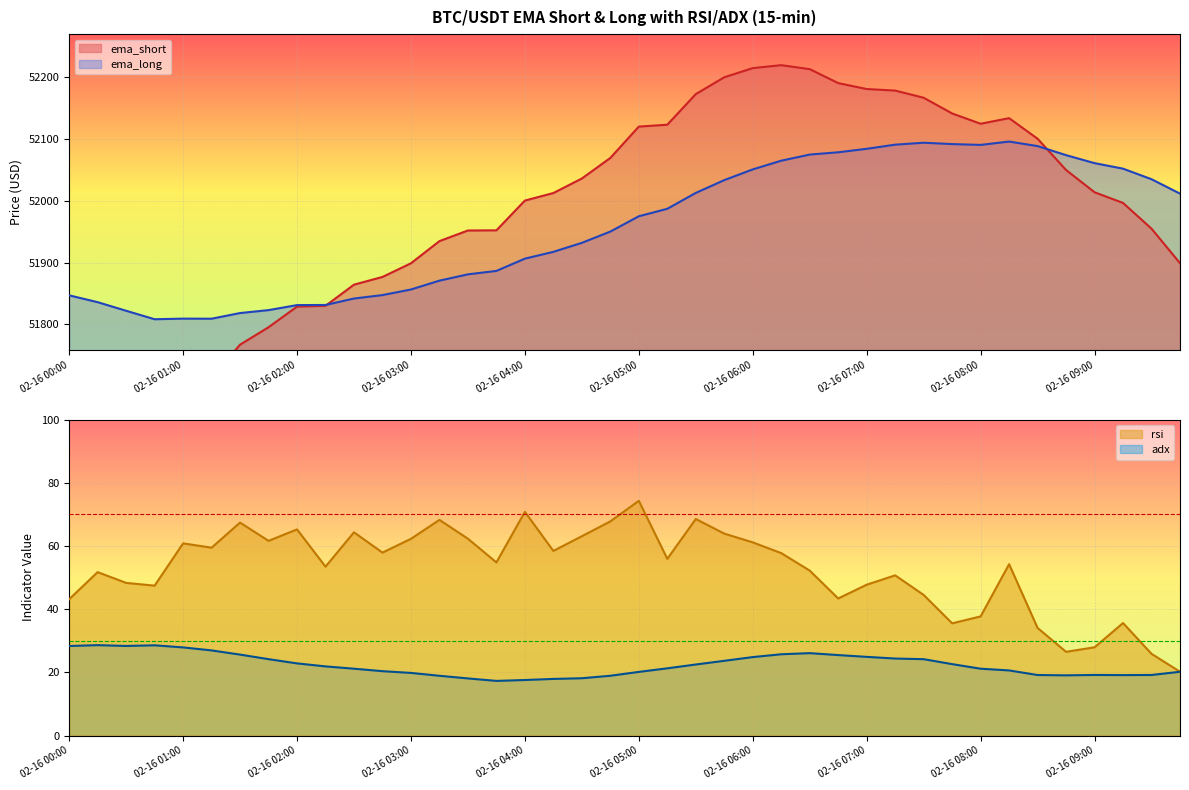

Which series has the widest spread of values?

ema_short